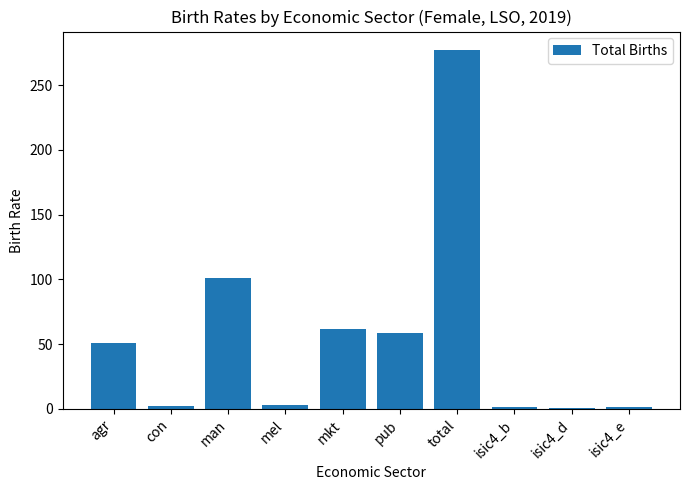

Which category has the highest value across all series?

total